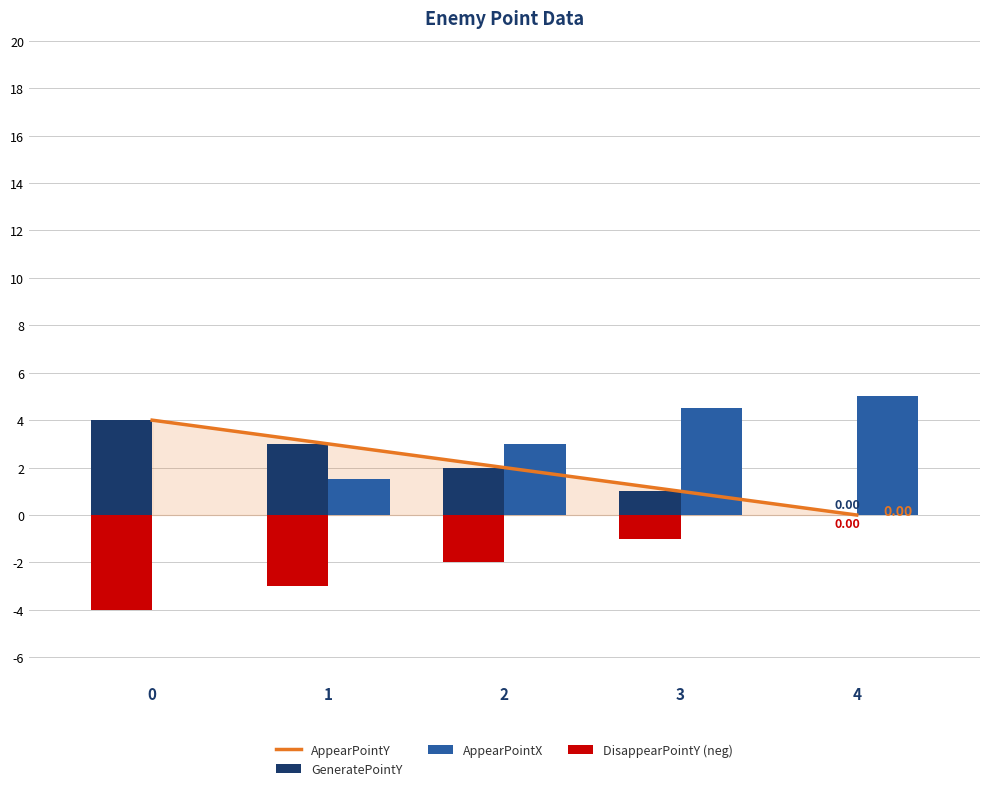

What is the value of the AppearPointY bar at the 4th from the left?

1.0